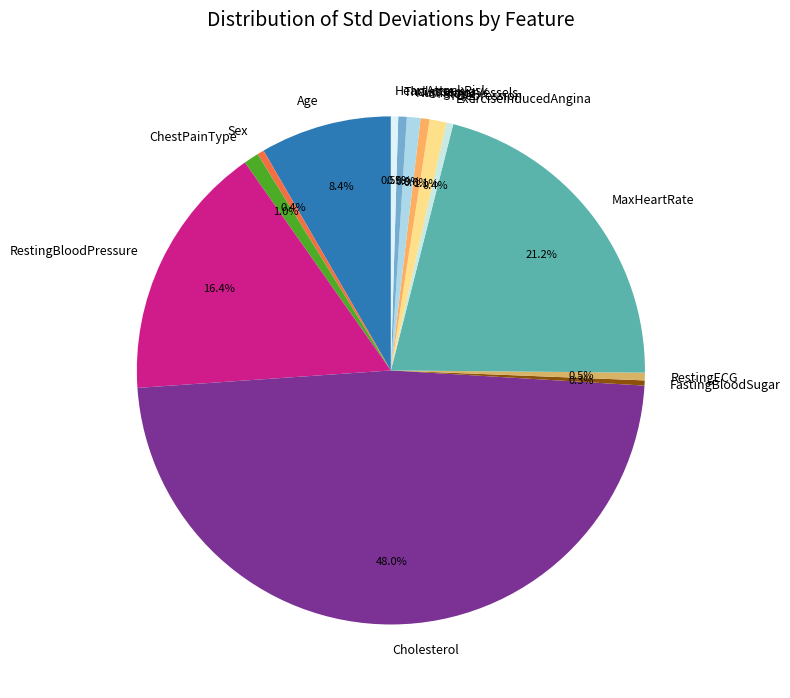

How much of the chart is everything except MaxHeartRate?

78.8%